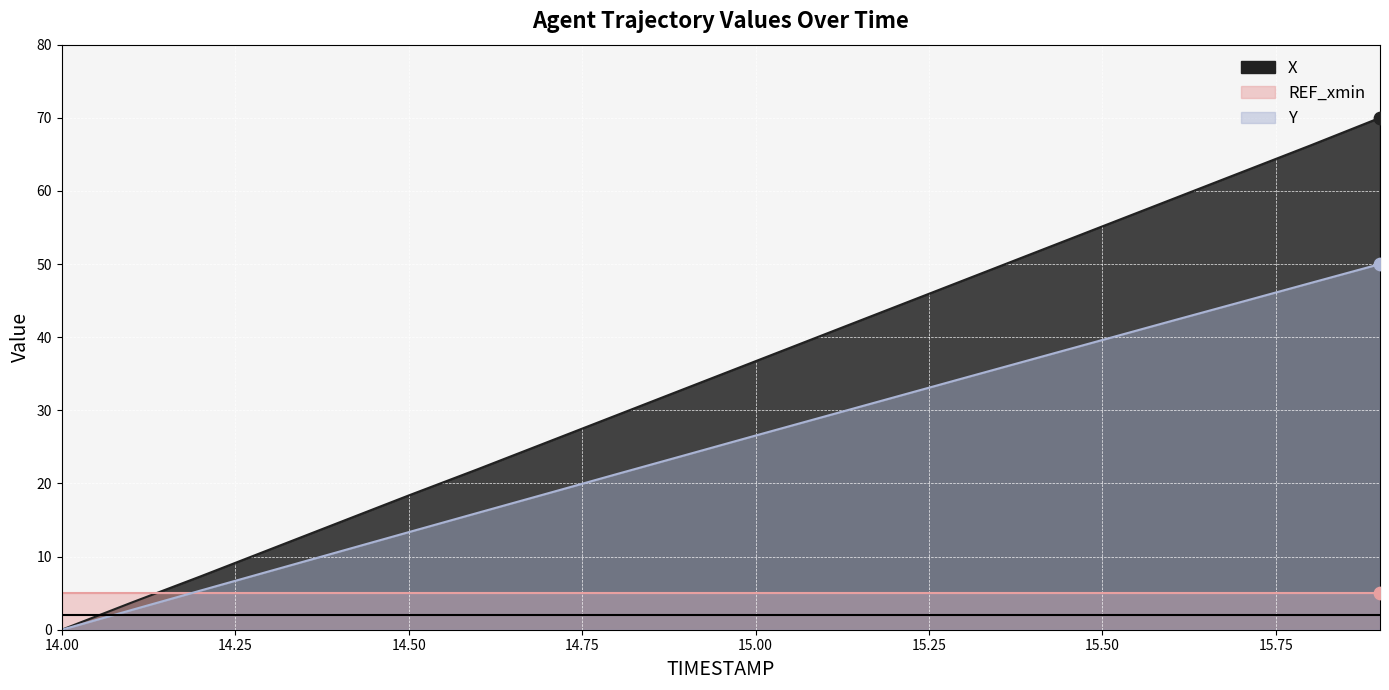

Which series reaches the maximum Y coordinate?

X